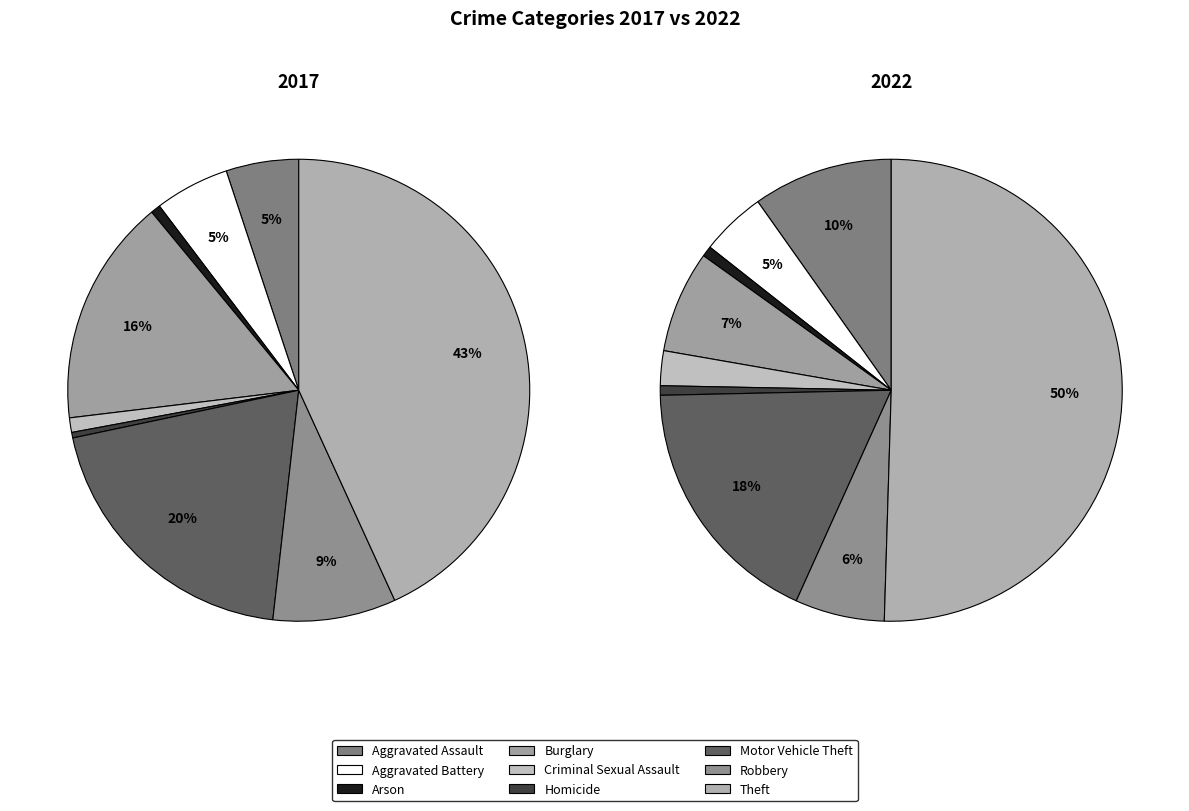

How many slices are in this pie chart?

9